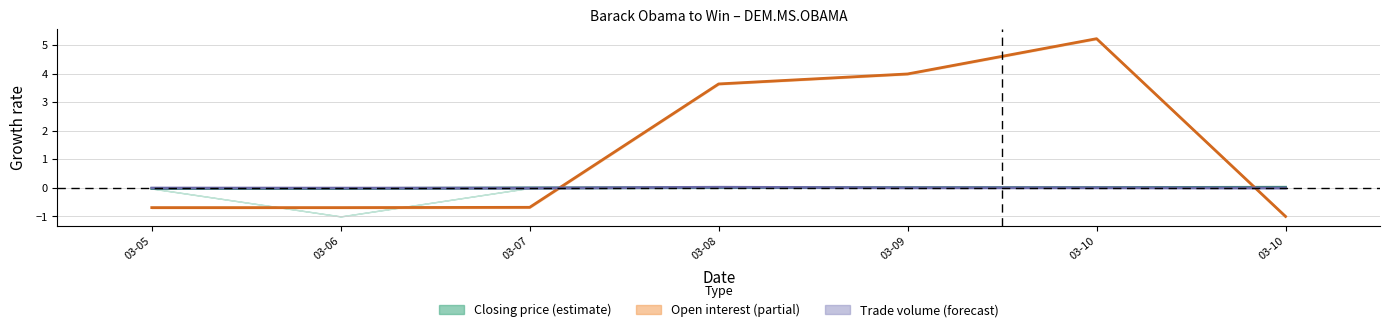

Is the value of closing price at 03-09 greater than the value of trade volume at 03-10?

Yes